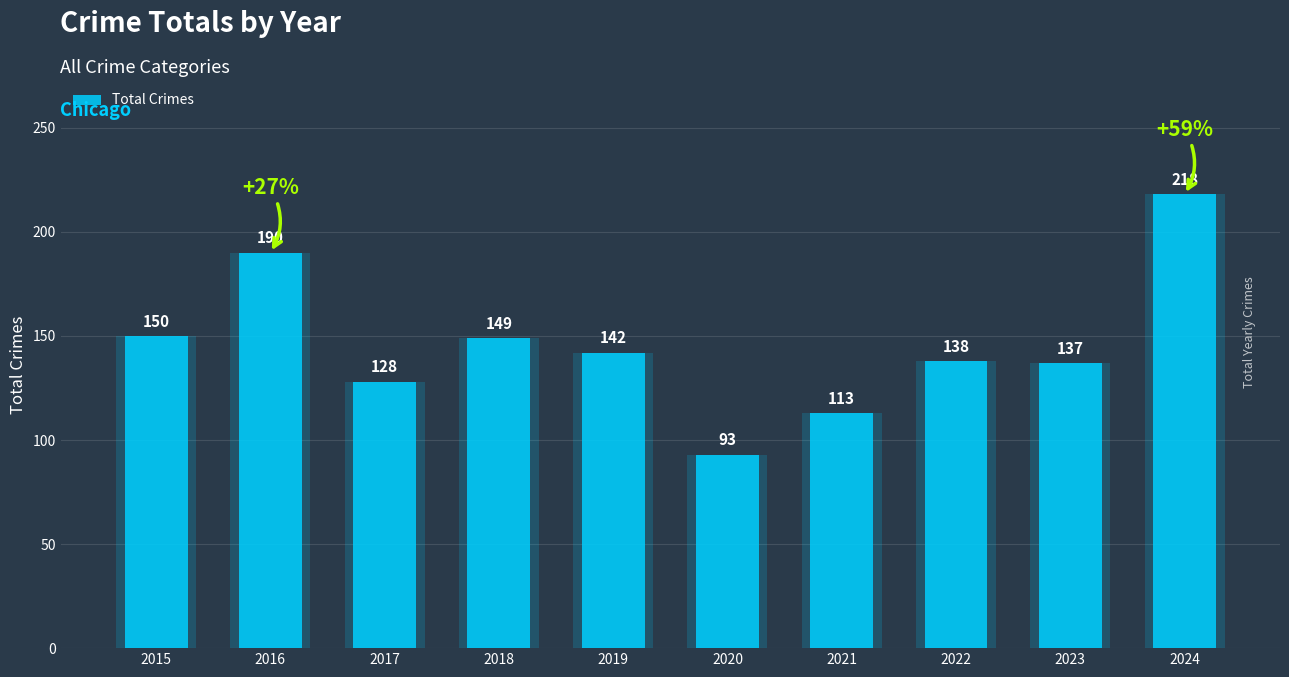

Which category has the highest value across all series?

2024